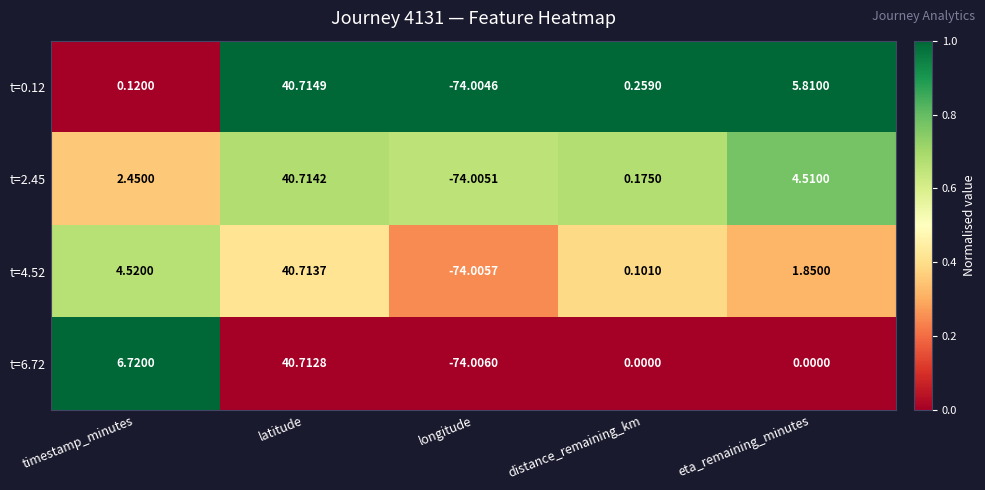

At which category is the sum across all series the highest?

latitude